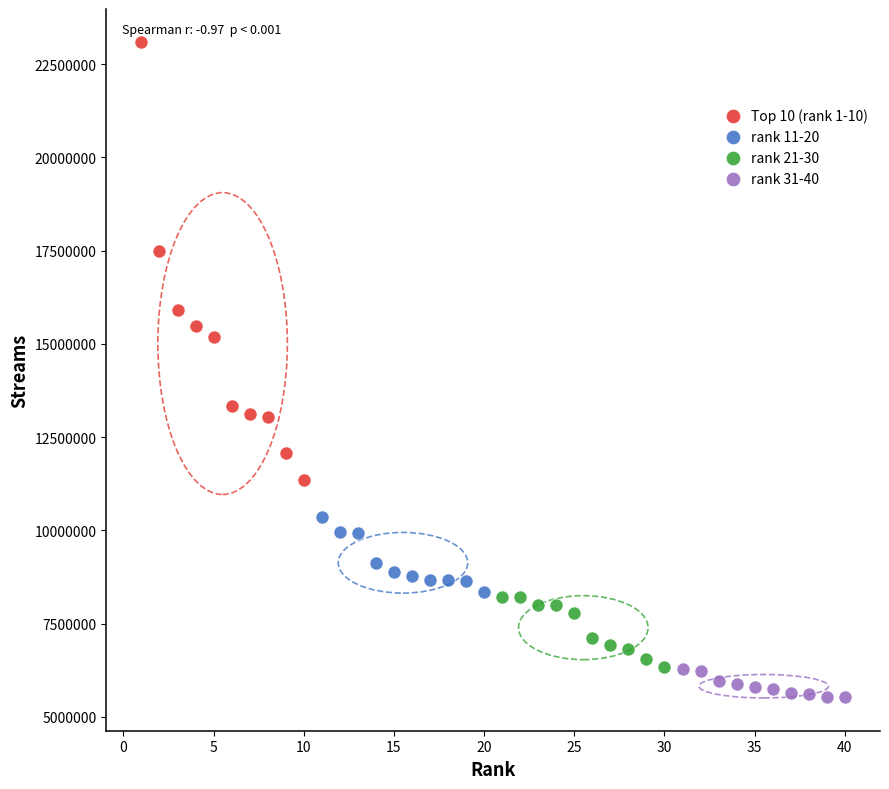

Which series reaches the minimum Y coordinate?

rank 31-40